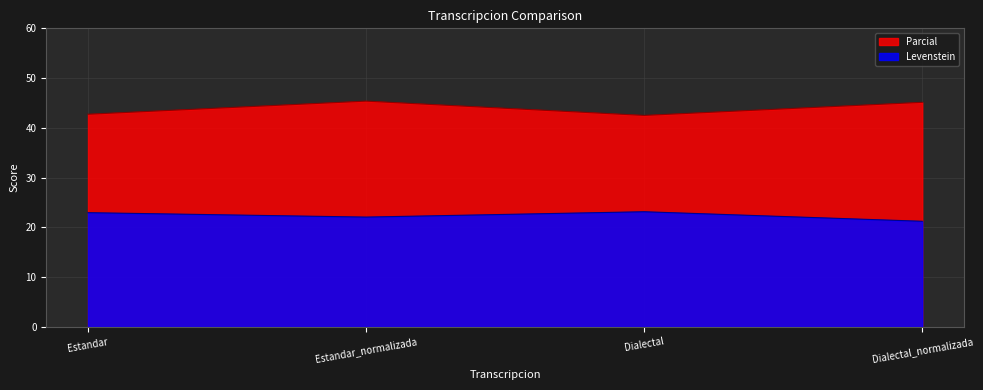

Which series has the largest range (max minus min)?

Parcial